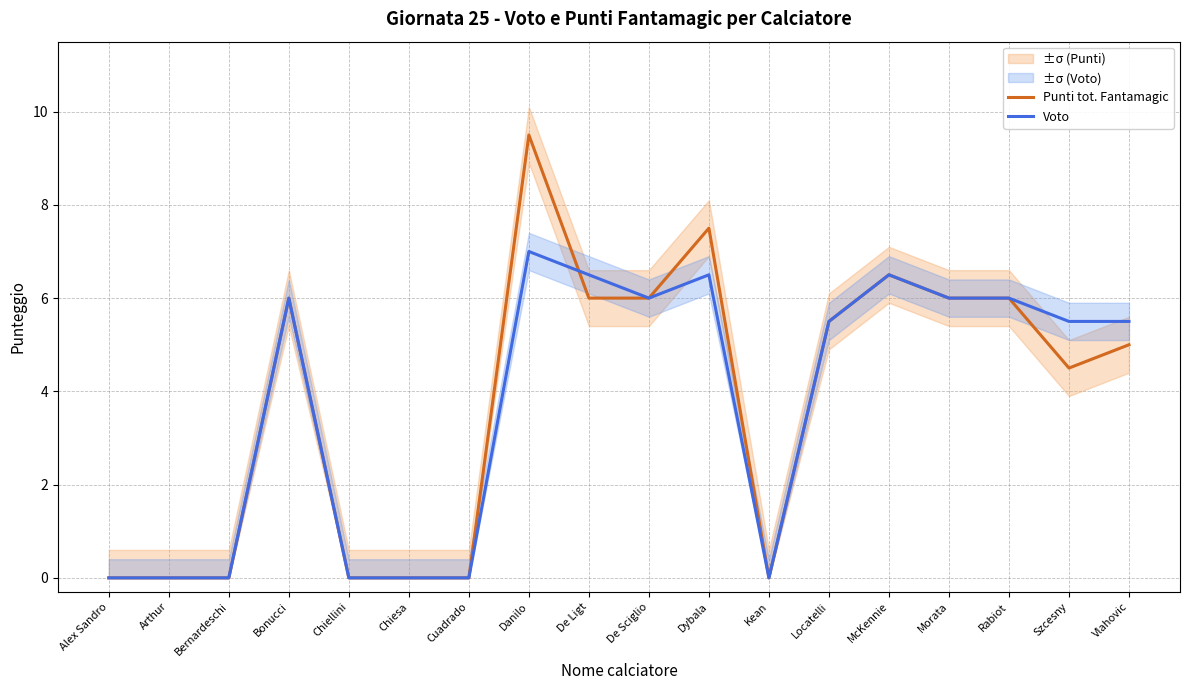

Between Arthur and Cuadrado, which series saw the biggest shift?

Punti tot. Fantamagic